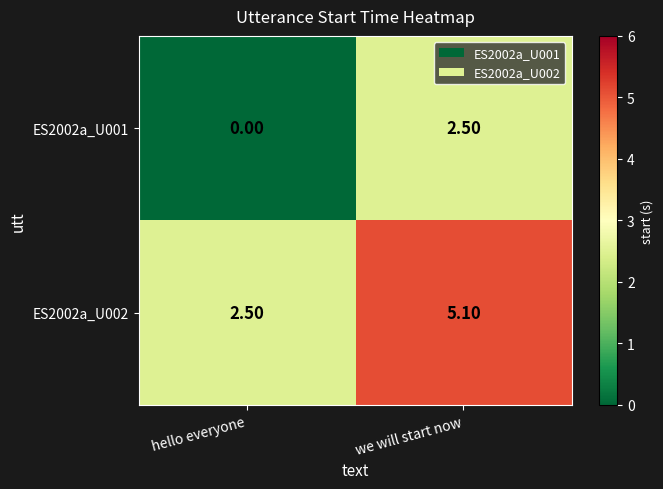

Where does the ES2002a_U002 series first go above 5?

we will start now